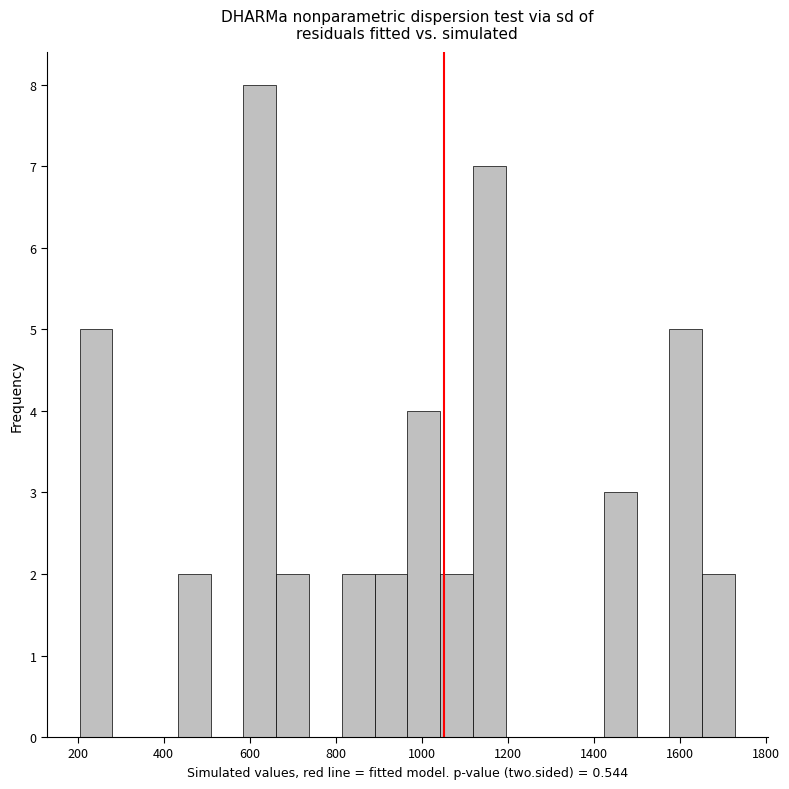

Around what value on the x-axis is the tallest bar? Give the approximate position of its centre, as read against the axis.

620